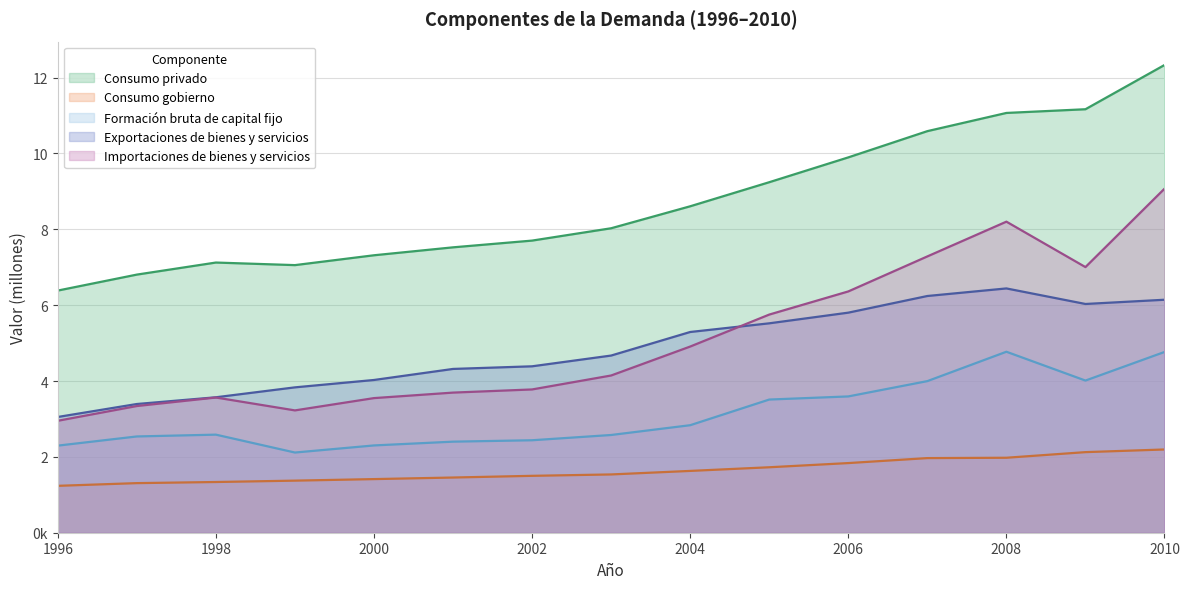

List the labels in order of Exportaciones de bienes y servicios value, smallest first.

1996, 1997, 1998, 1999, 2000, 2001, 2002, 2003, 2004, 2005, 2006, 2009, 2010, 2007, 2008